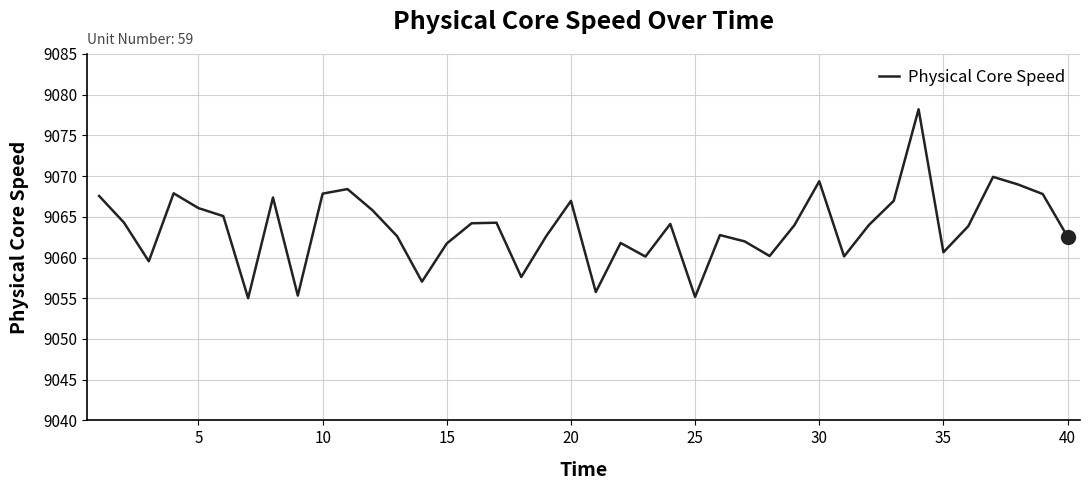

What is the smallest value displayed?

9055.0